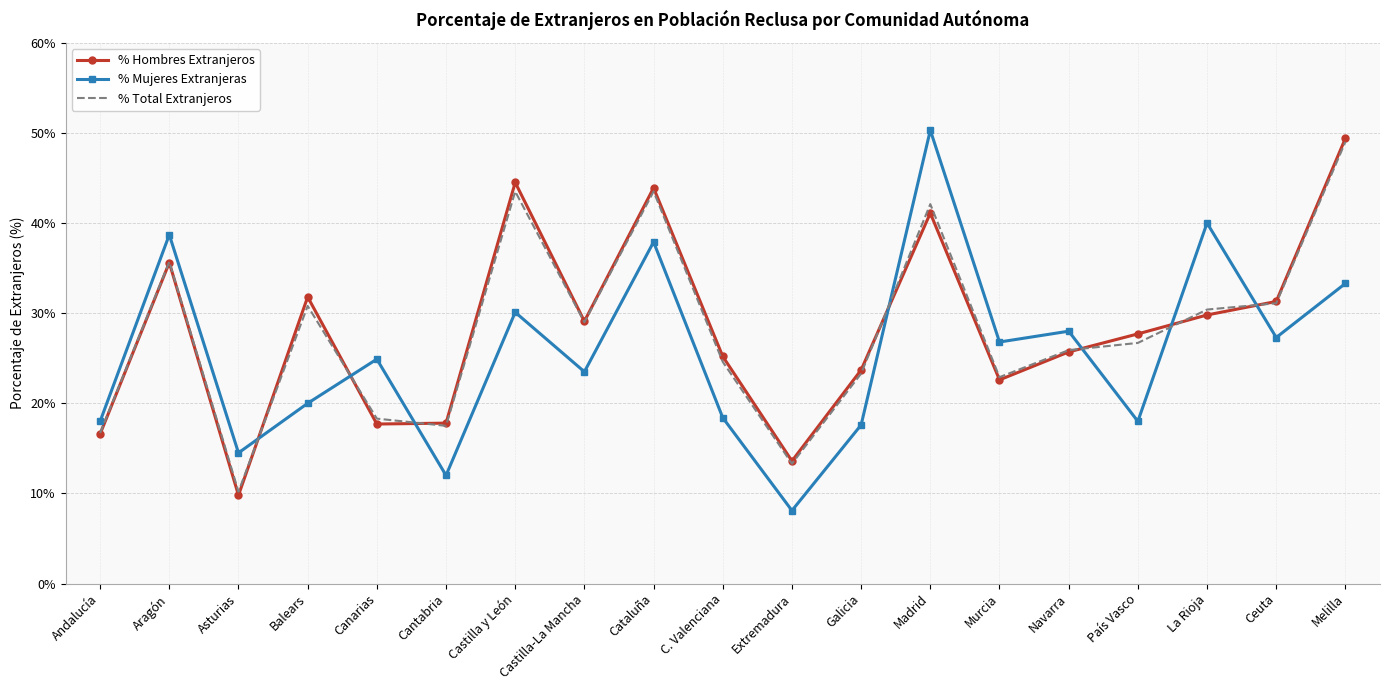

What is the sum of all % Hombres Extranjeros values?

536.9